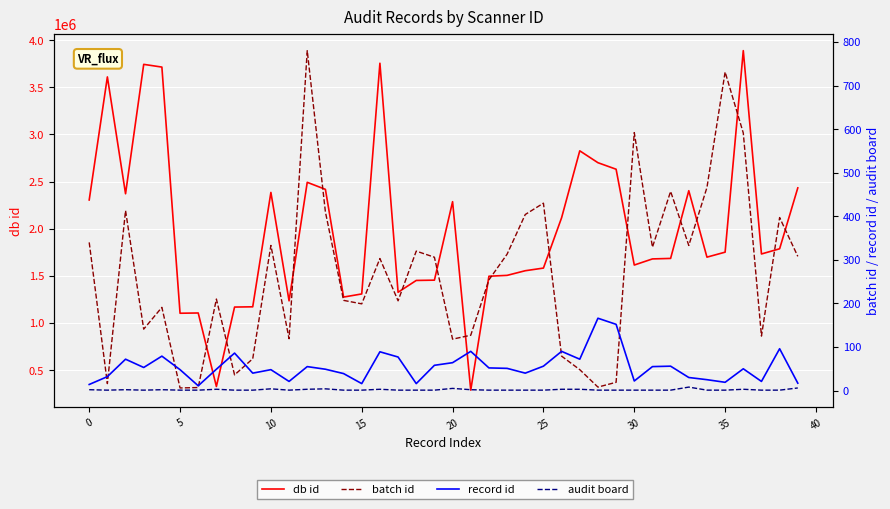

True or false: record id has a value of 21 at 37.

True